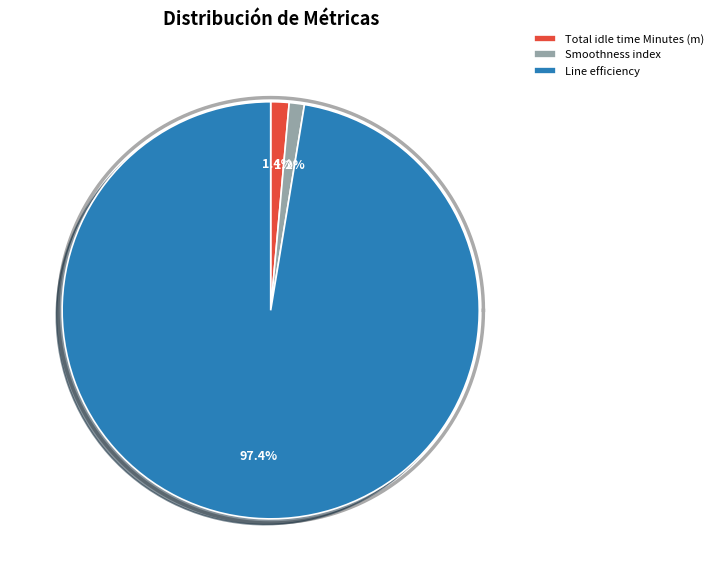

Between Total idle time Minutes (m) and Smoothness index, which is larger?

Total idle time Minutes (m)